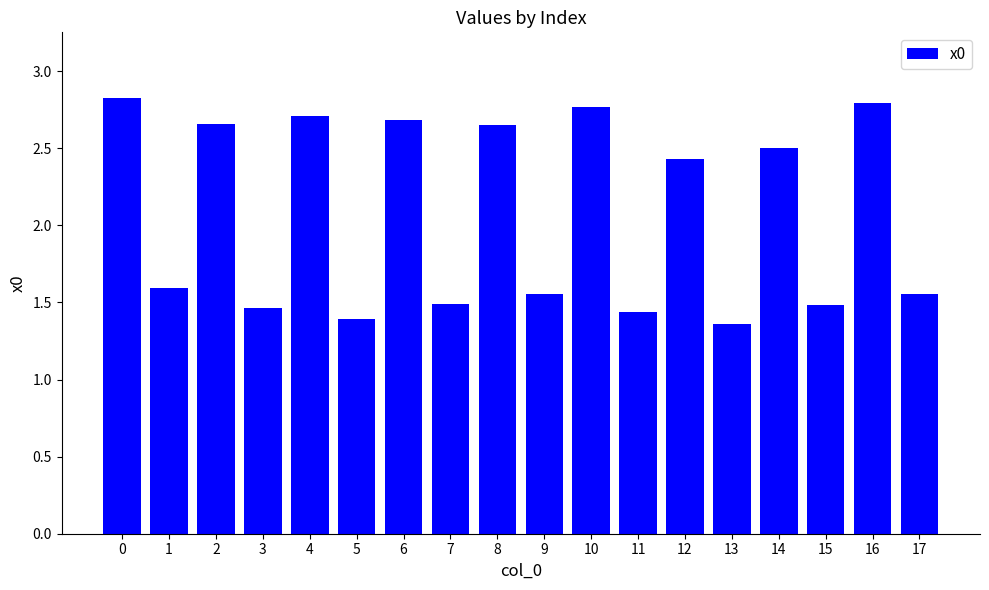

What is the average value?

2.1